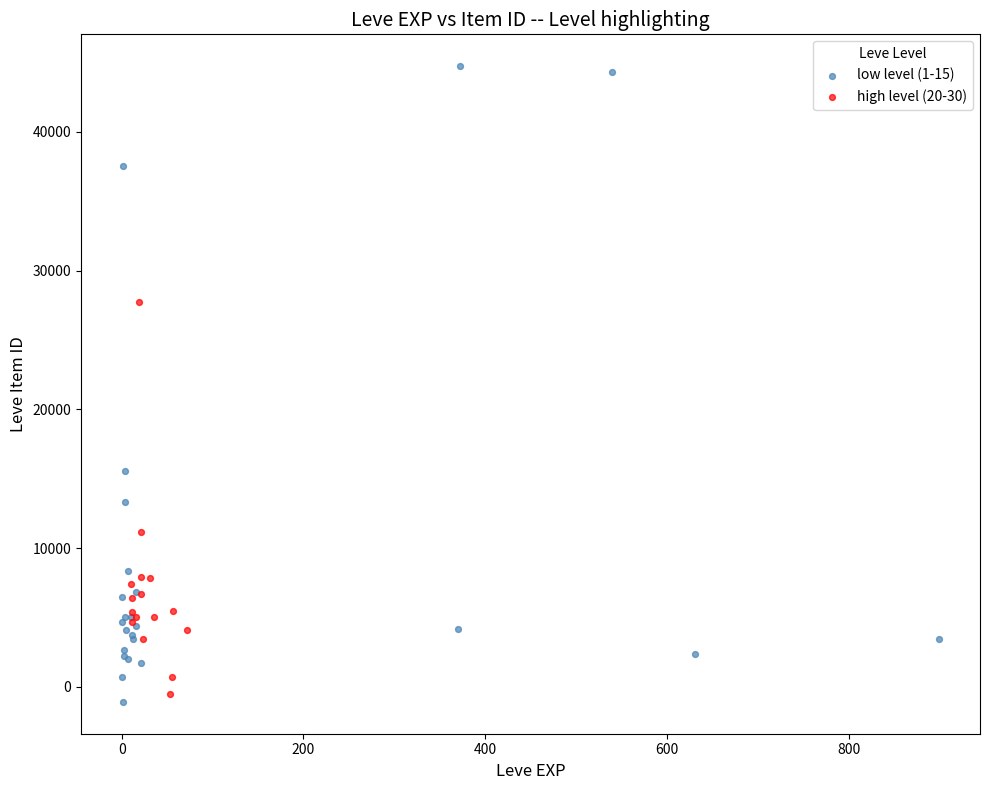

Which series contains the highest Y value?

low level (1-15)